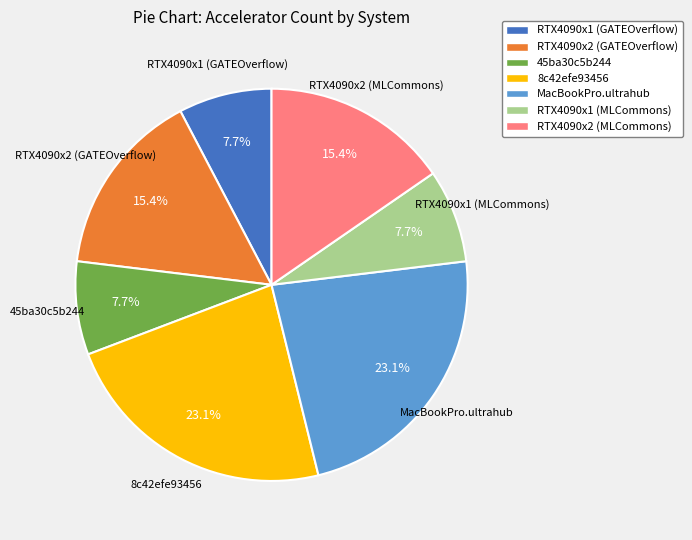

To the nearest percent, what portion does RTX4090x2 (GATEOverflow) represent?

15%